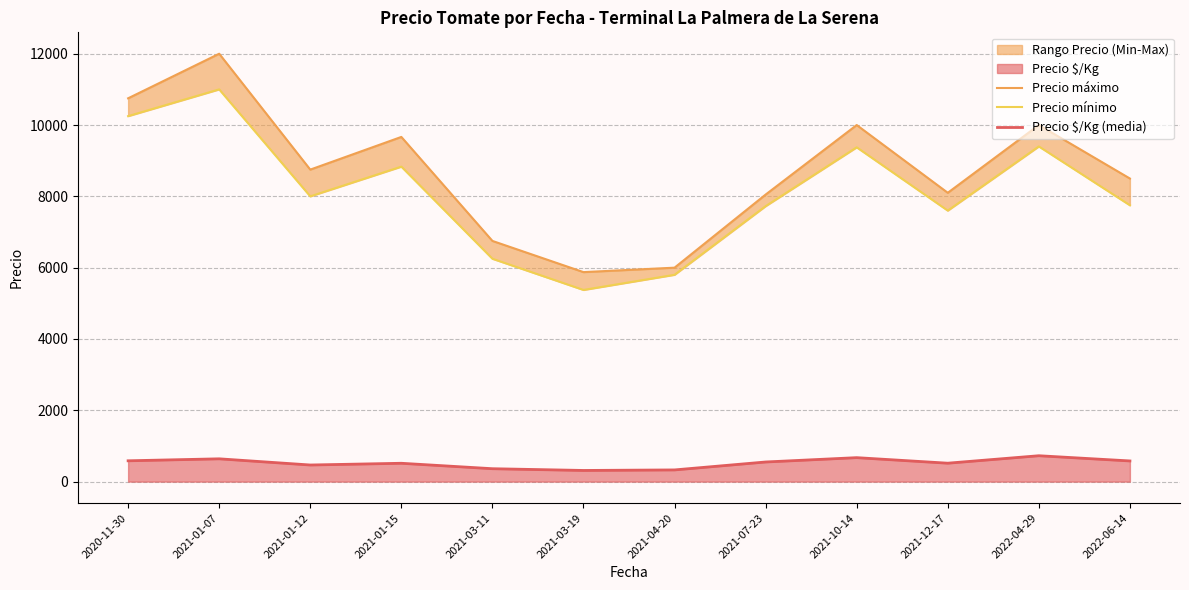

What is the label of the 5th point from the right?

2021-07-23